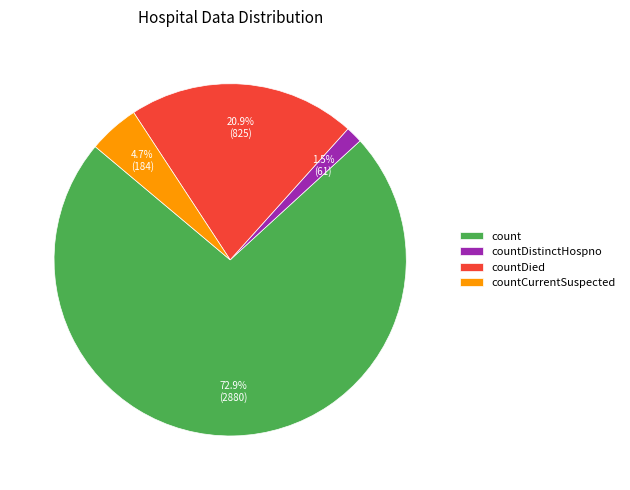

Does any single category account for the majority?

Yes